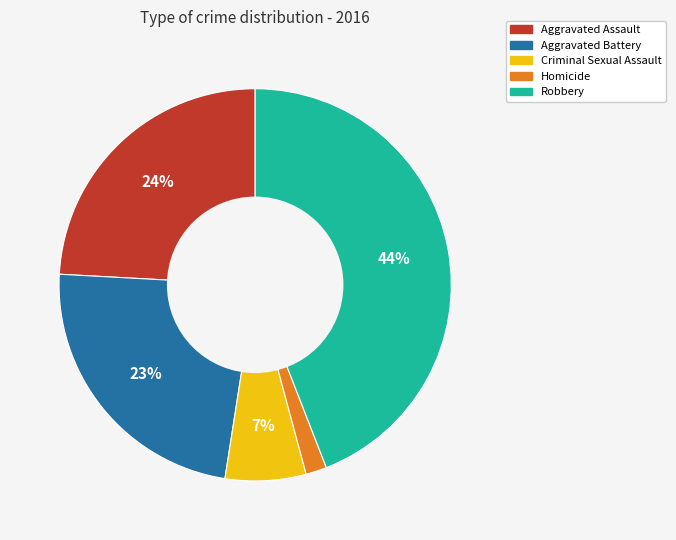

To the nearest percent, what is the difference between the largest and smallest slice percentages?

42%